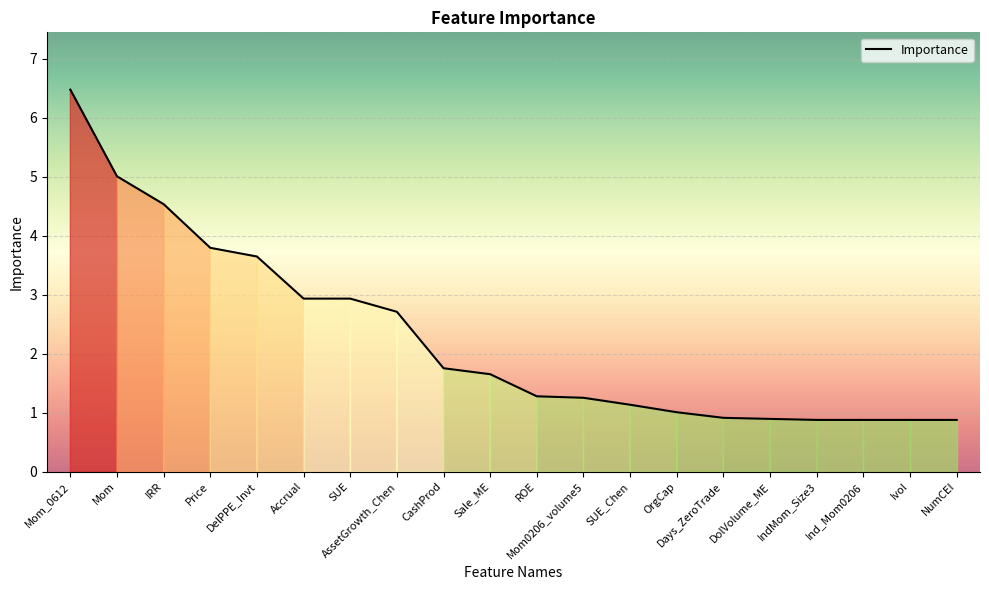

What position from the left is SUE_Chen?

13